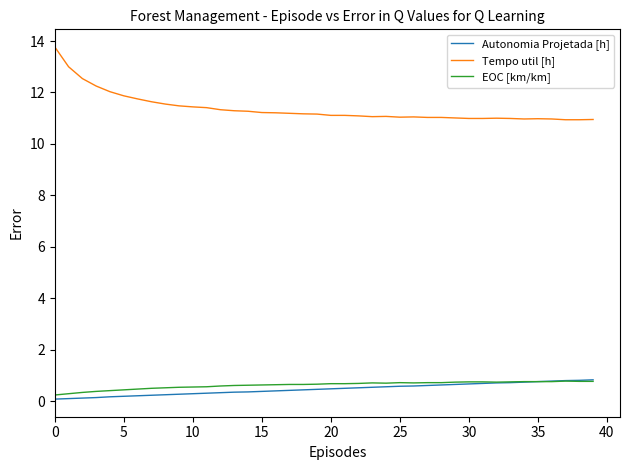

True or false: Tempo util [h] and EOC [km/km] intersect in this chart.

False